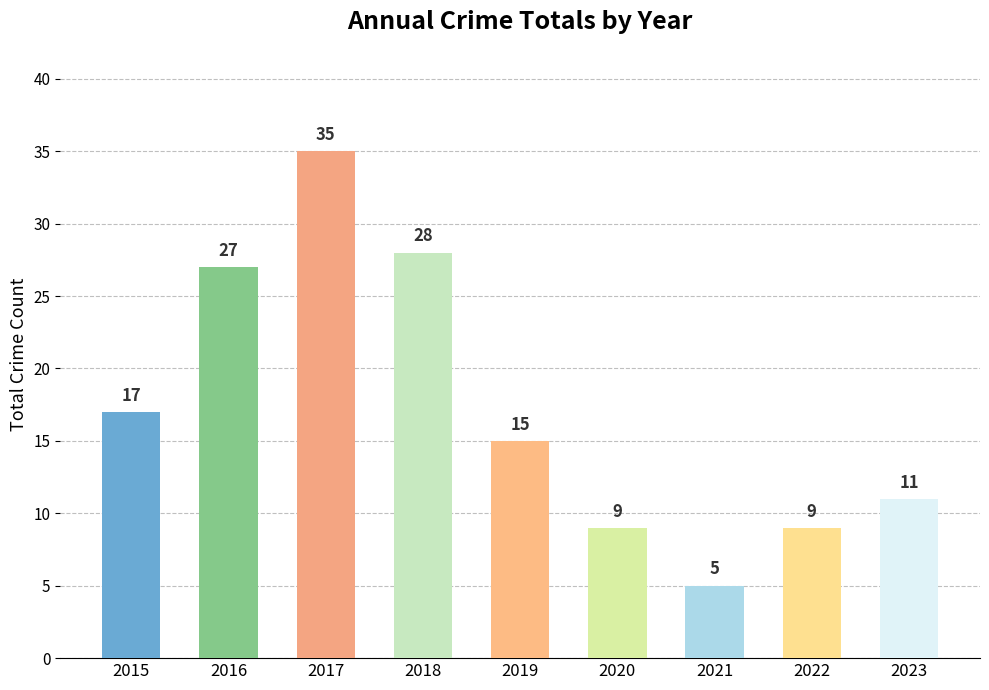

Which label corresponds to the largest value in the chart?

2017